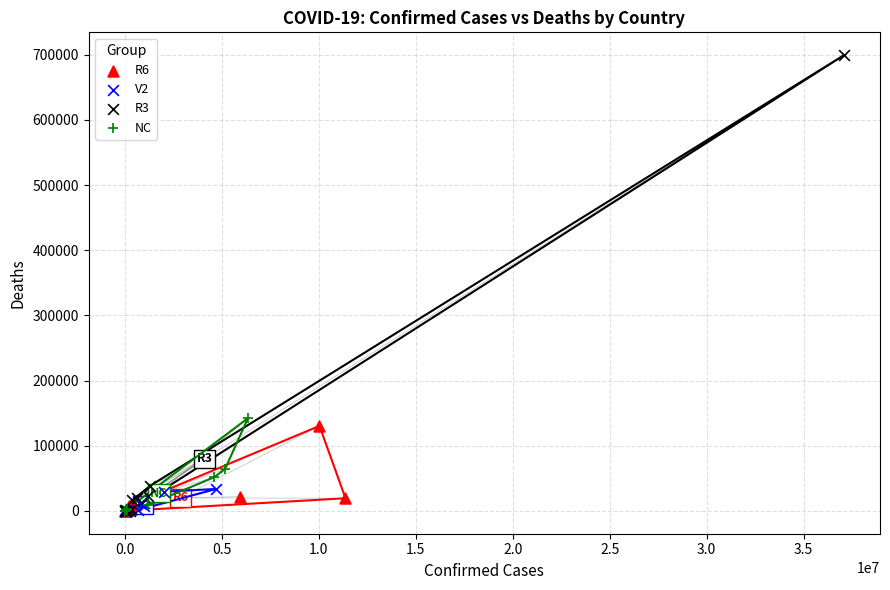

Which series contains the highest Y value?

R3